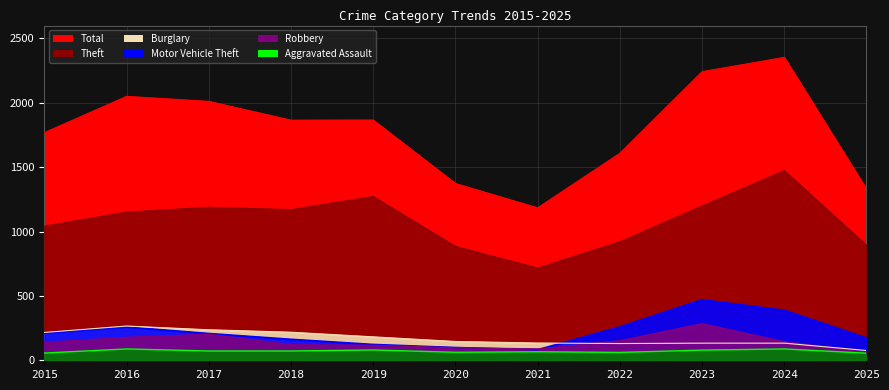

Read the Aggravated Assault value at 2022, to the nearest 5.

60